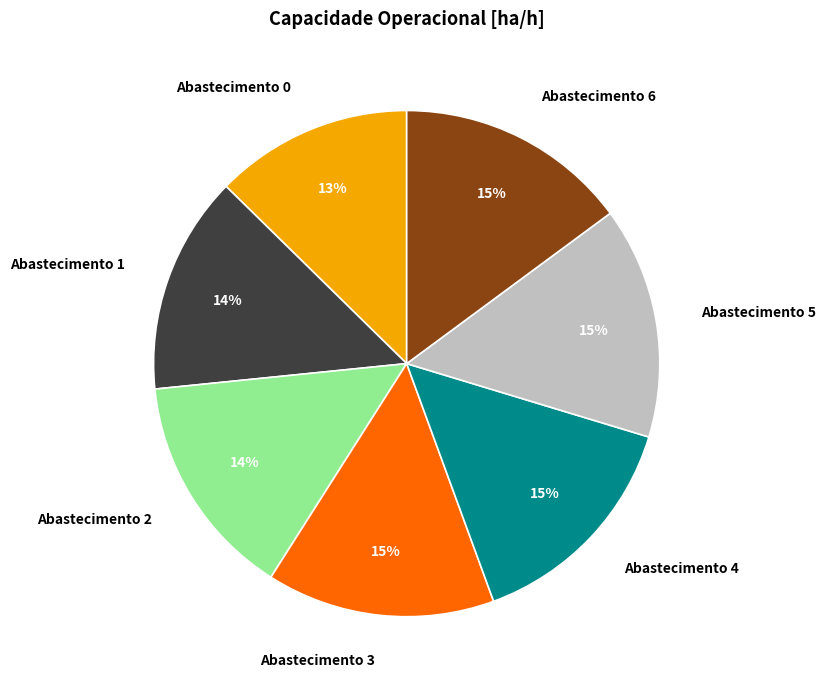

Is the sum of Abastecimento 2 and Abastecimento 3 greater than half?

No